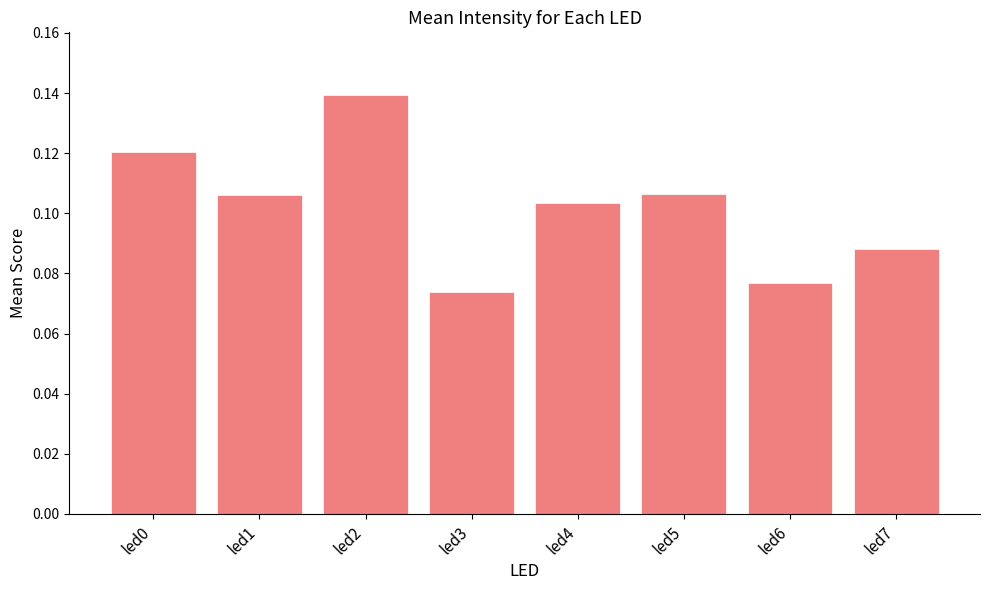

At which category does the chart reach its peak across all series?

led2